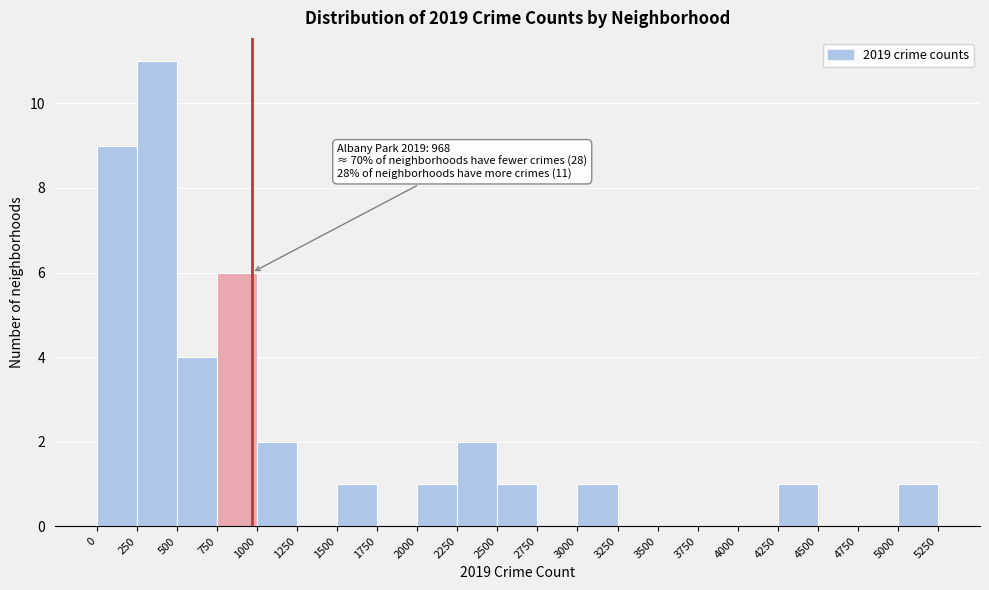

Which range on the x-axis has the tallest bar?

250 to 500